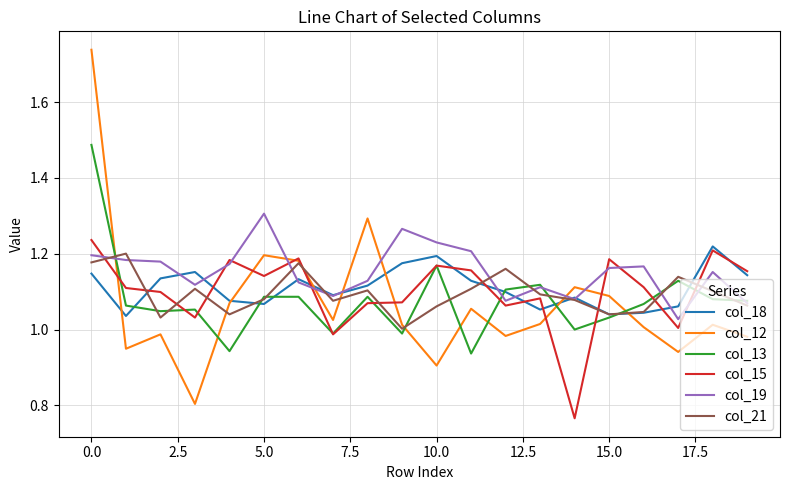

True or false: col_12 and col_19 cross at least once.

True